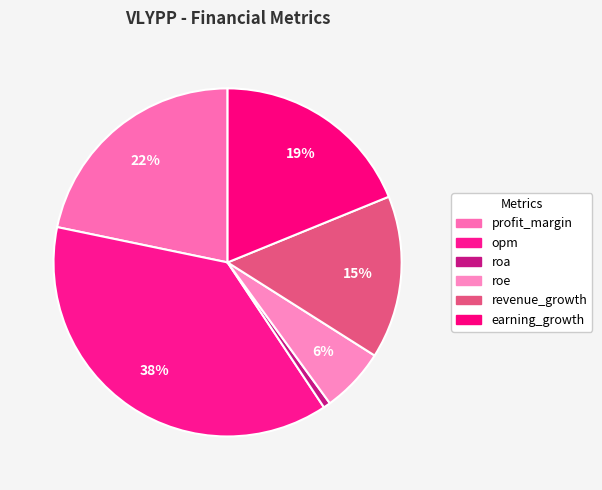

How many segments does this pie chart have?

6